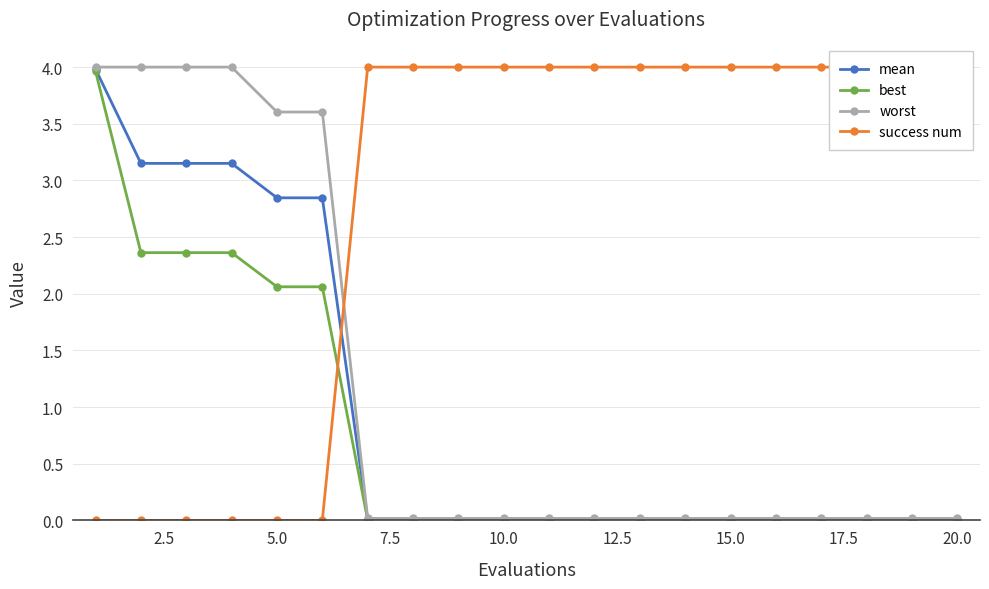

Is it true that best equals 2.1 at 5.0?

True